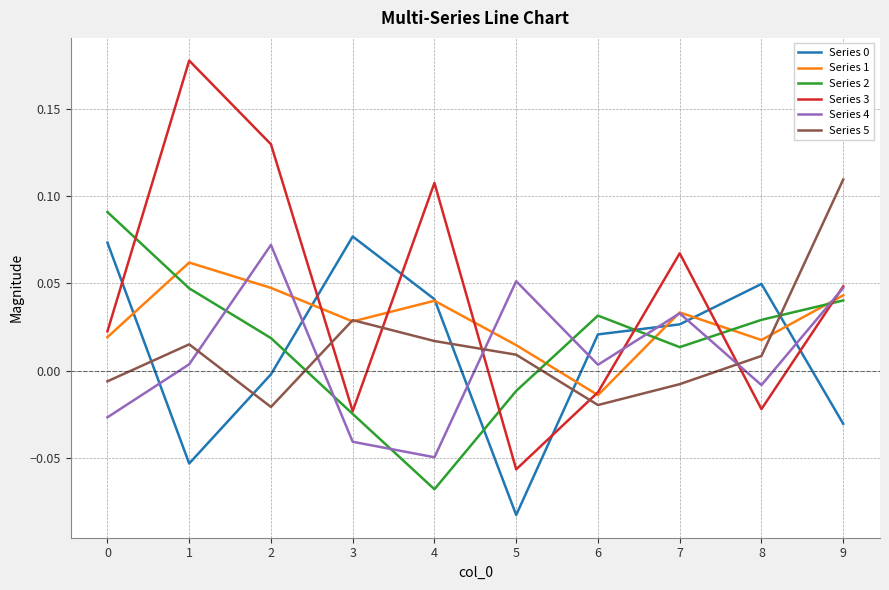

True or false: Series 2 and Series 0 intersect in this chart.

True